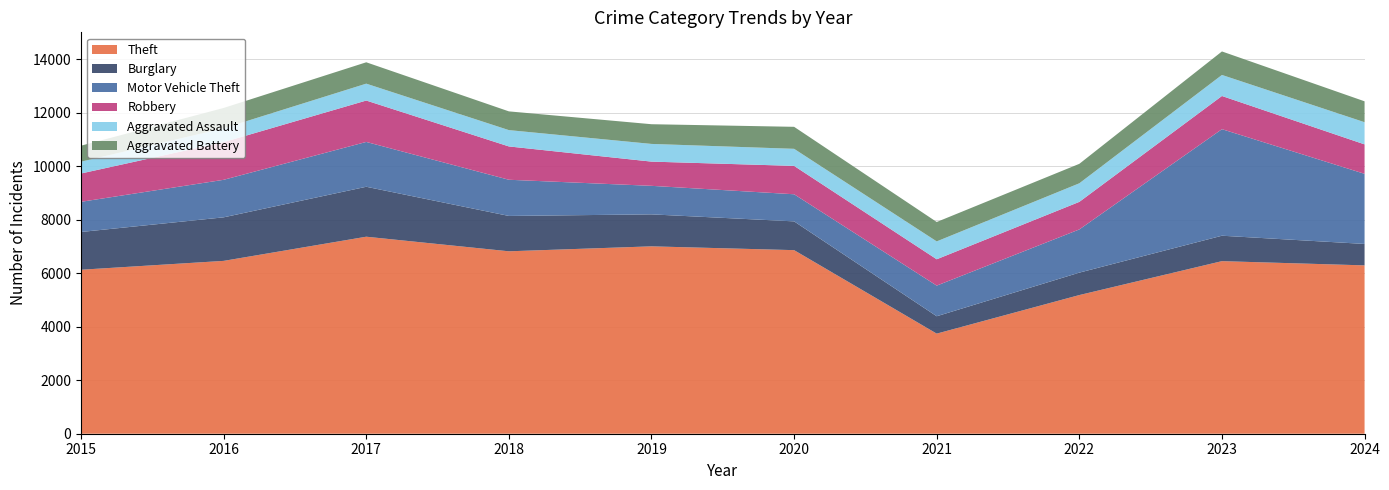

Reading left to right, list all the values displayed in this chart.

Theft: 2015=6127	2016=6458	2017=7361	2018=6816	2019=7001	2020=6859	2021=3740	2022=5181	2023=6448	2024=6290
Burglary: 2015=1411	2016=1627	2017=1866	2018=1321	2019=1195	2020=1075	2021=649	2022=838	2023=950	2024=801
Motor Vehicle Theft: 2015=1127	2016=1402	2017=1675	2018=1352	2019=1066	2020=1013	2021=1145	2022=1614	2023=3981	2024=2620
Robbery: 2015=1058	2016=1407	2017=1547	2018=1245	2019=905	2020=1060	2021=984	2022=1030	2023=1240	2024=1100
Aggravated Assault: 2015=441	2016=518	2017=631	2018=610	2019=661	2020=638	2021=668	2022=694	2023=786	2024=828
Aggravated Battery: 2015=598	2016=759	2017=798	2018=700	2019=736	2020=822	2021=725	2022=727	2023=878	2024=781